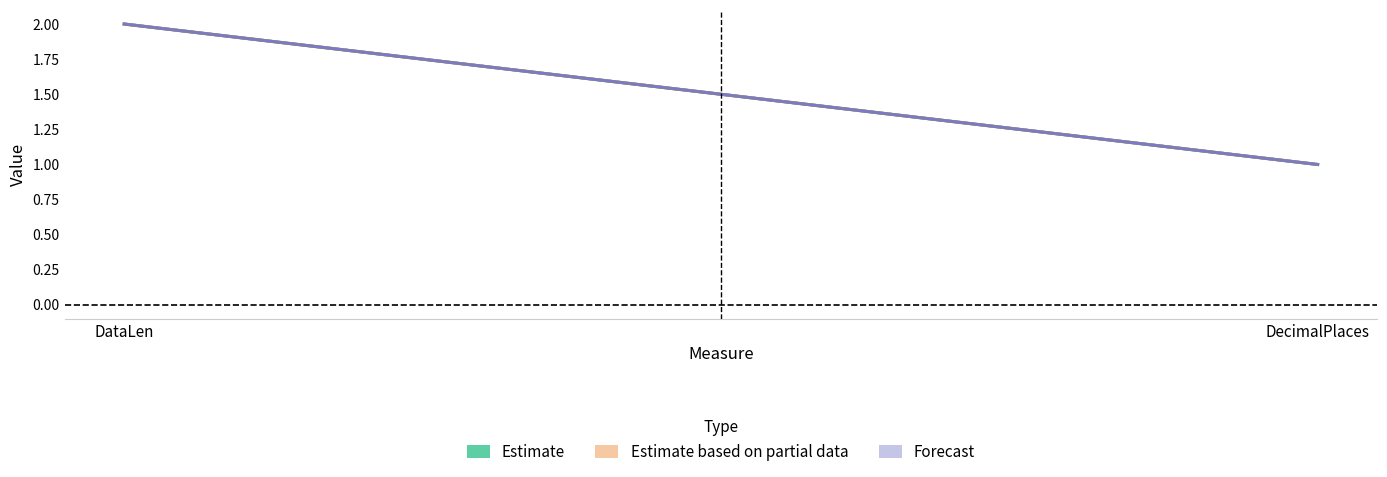

Which series has the largest total across all categories?

Estimate